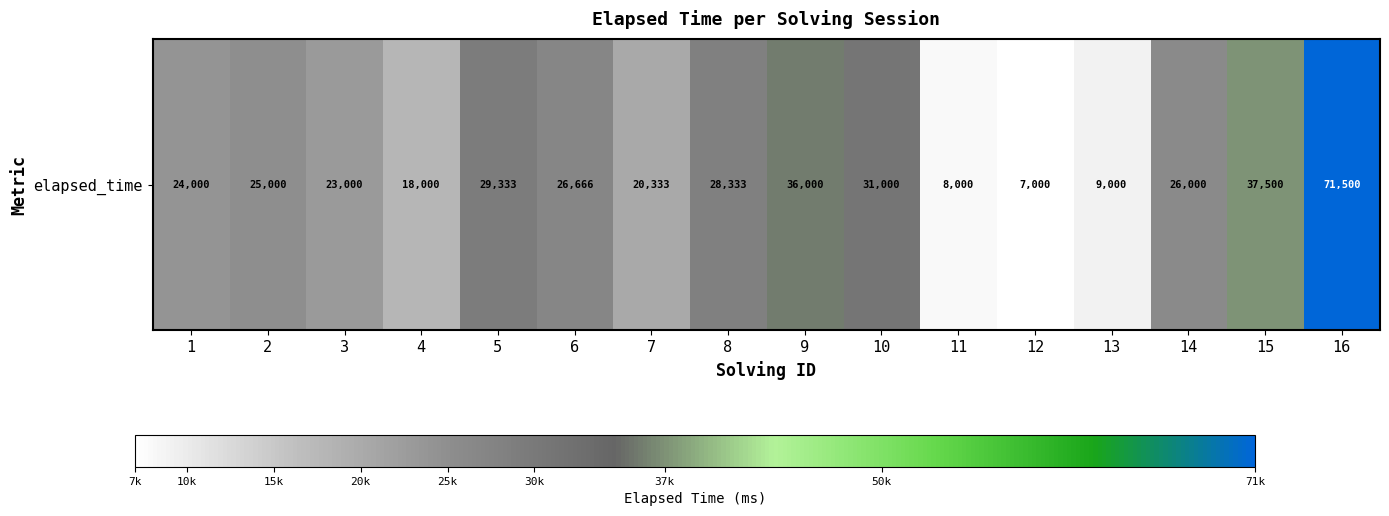

True or false: the data shows 71500 at 16.

True